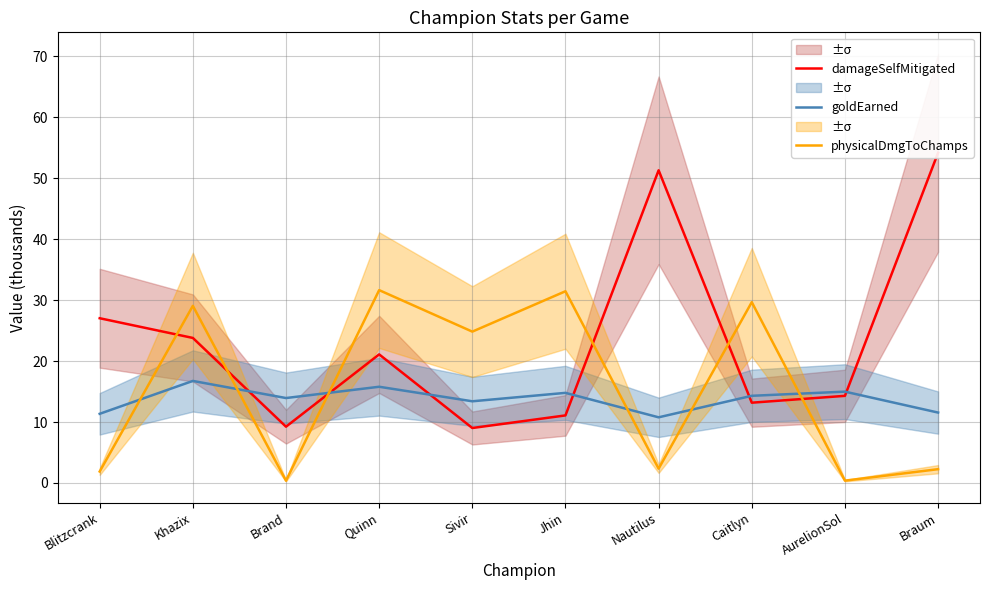

How many series are shown in this chart?

3